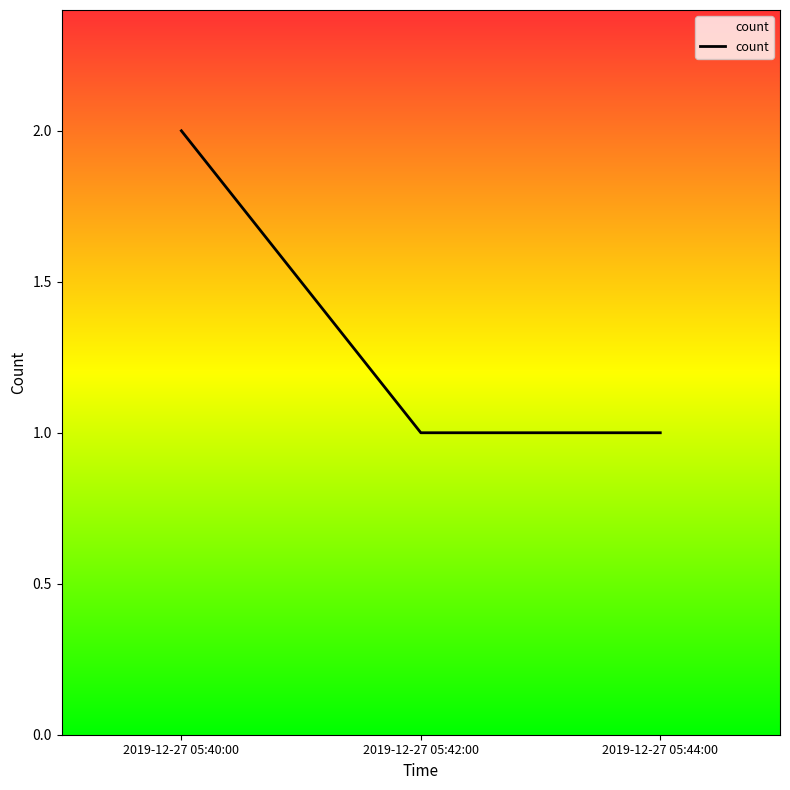

True or false: the data shows 3 at 2019-12-27 05:40:00.

False